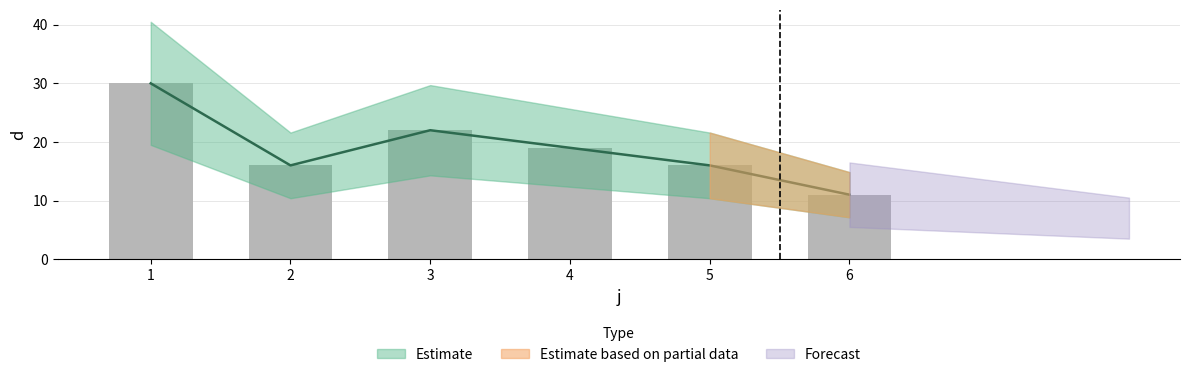

Rank the categories by value from highest to lowest.

1, 3, 4, 2, 5, 6